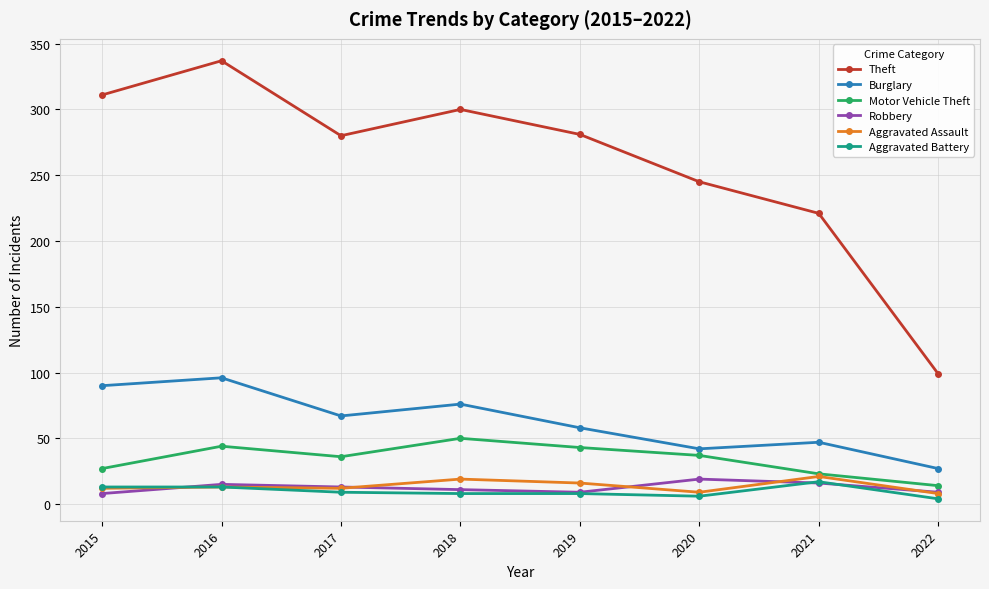

What is the difference between the Aggravated Assault values at 2020 and 2018?

10